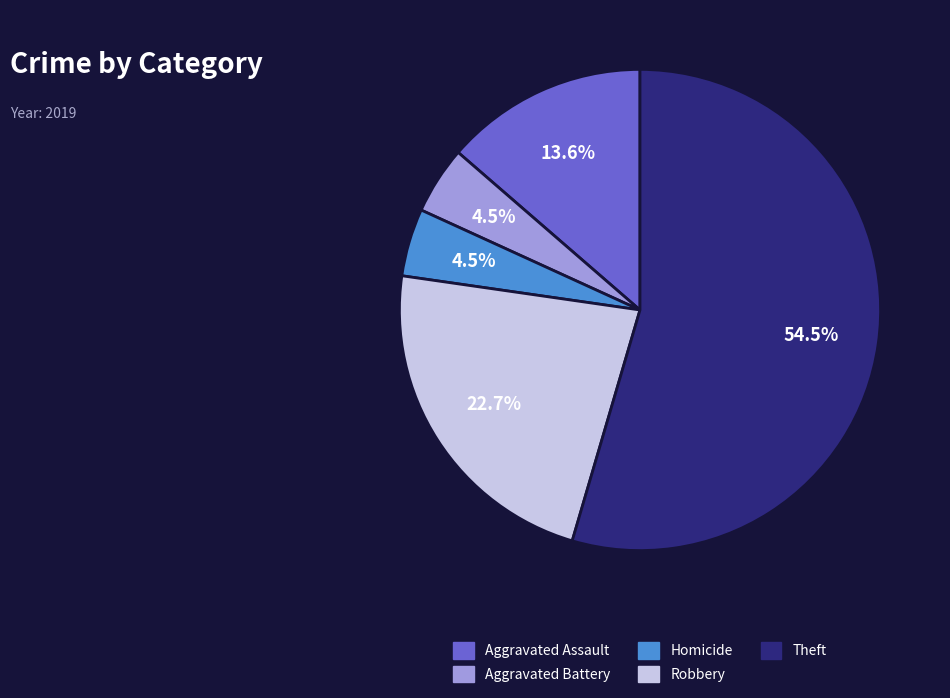

Which slice is the largest?

Theft